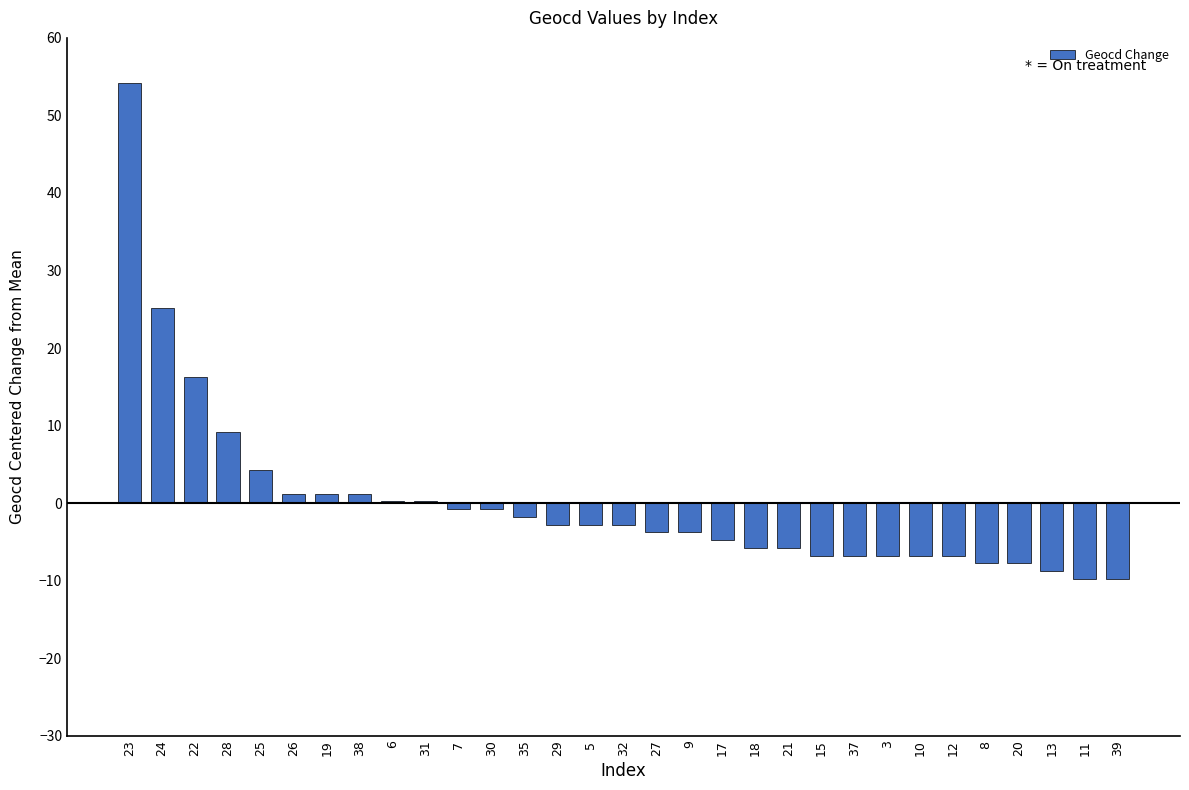

What is the sum of the values at 11 and 8?

-17.5